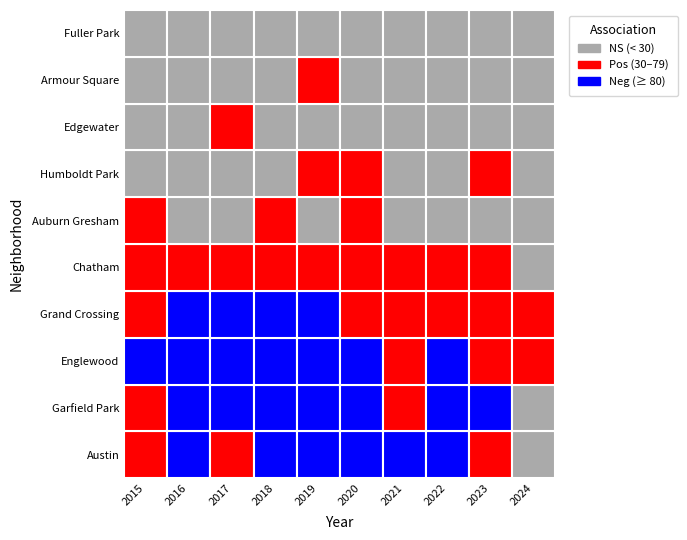

What is the spread (max minus min) of values at Englewood?

87